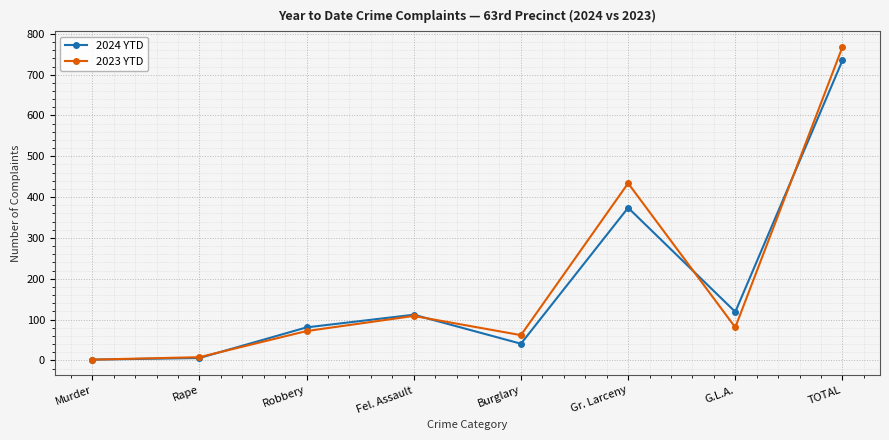

What is the total value across all series at Rape?

14